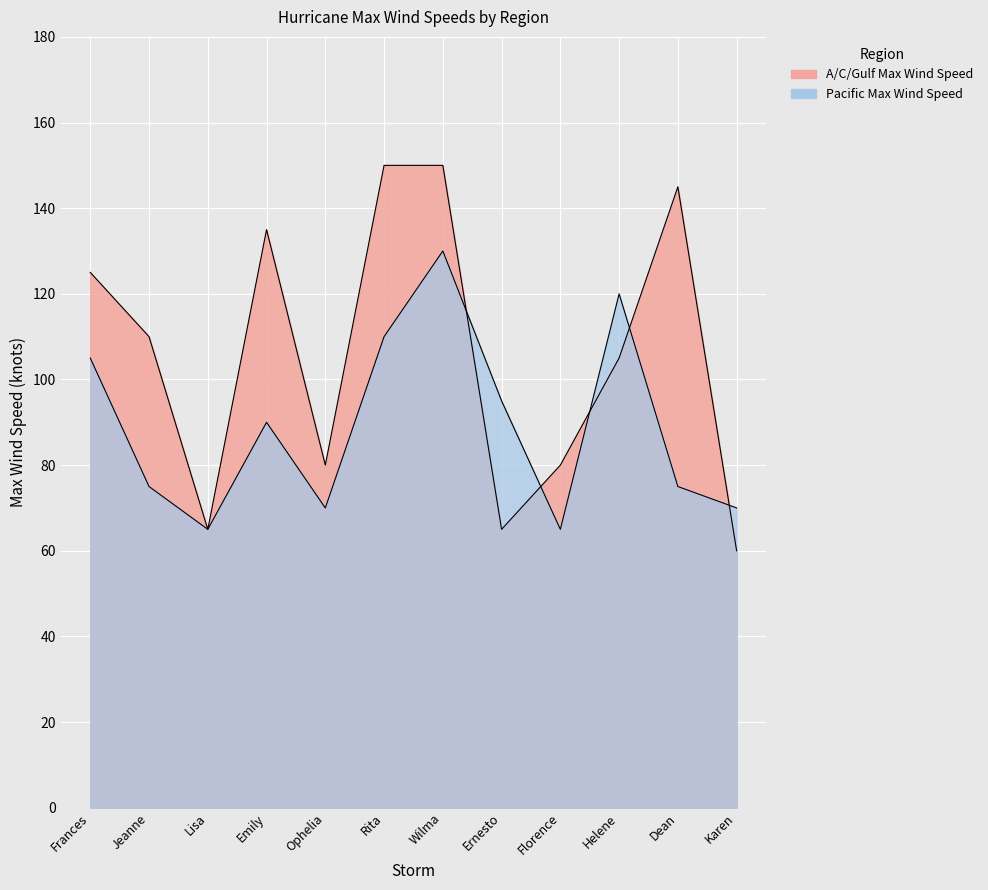

Which category has the lowest value across all series?

Karen